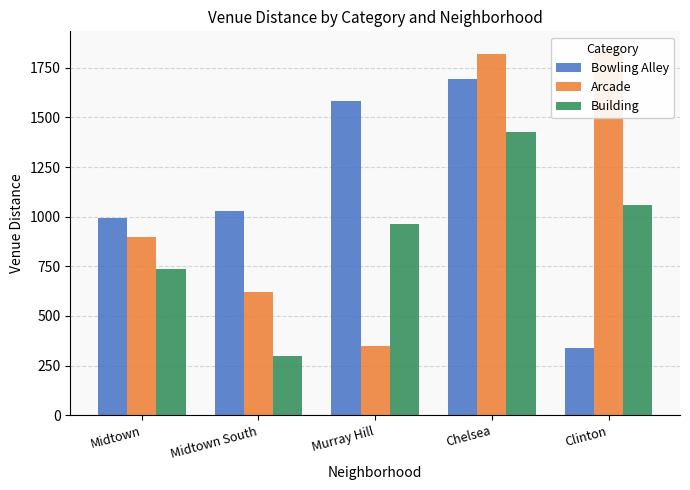

List the labels in order of Arcade value, largest first.

Clinton, Chelsea, Midtown, Midtown South, Murray Hill